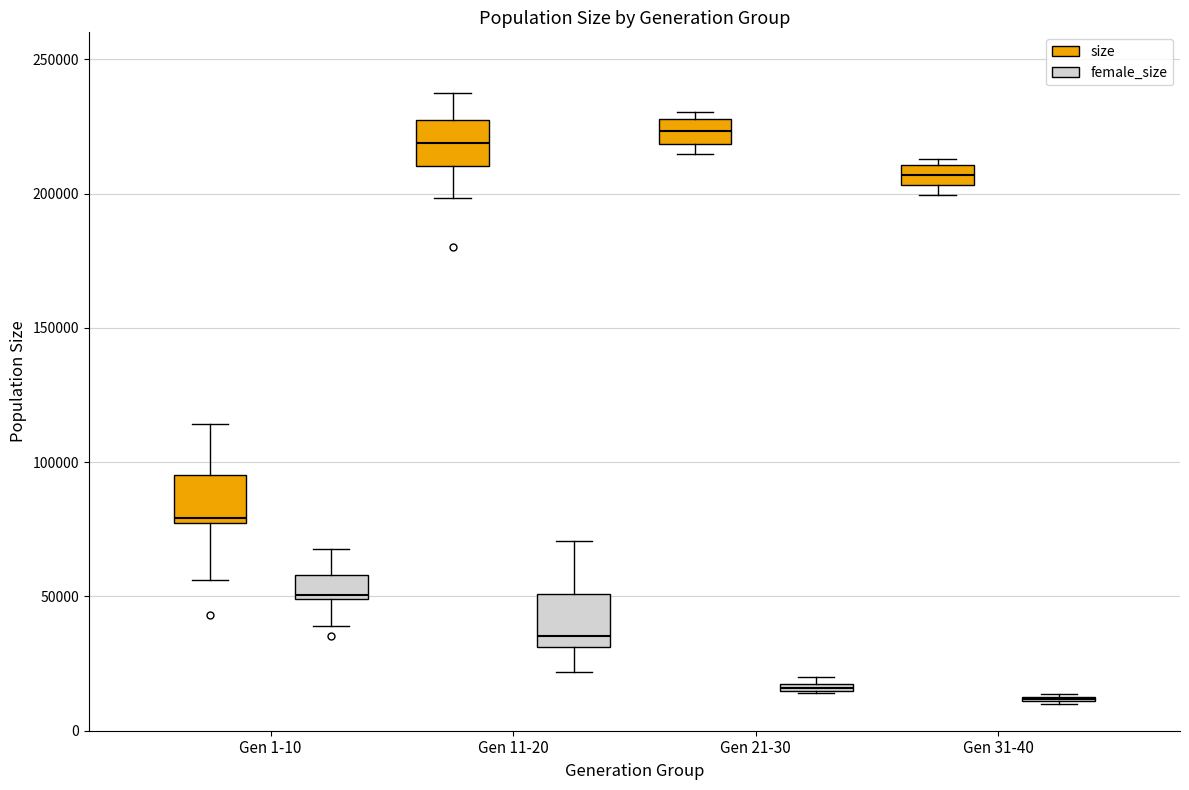

Where is the upper edge of the box for Gen 21-30 (size) on the y-axis? The values are not printed on the chart, so give them approximately, as read against the axis.

230000